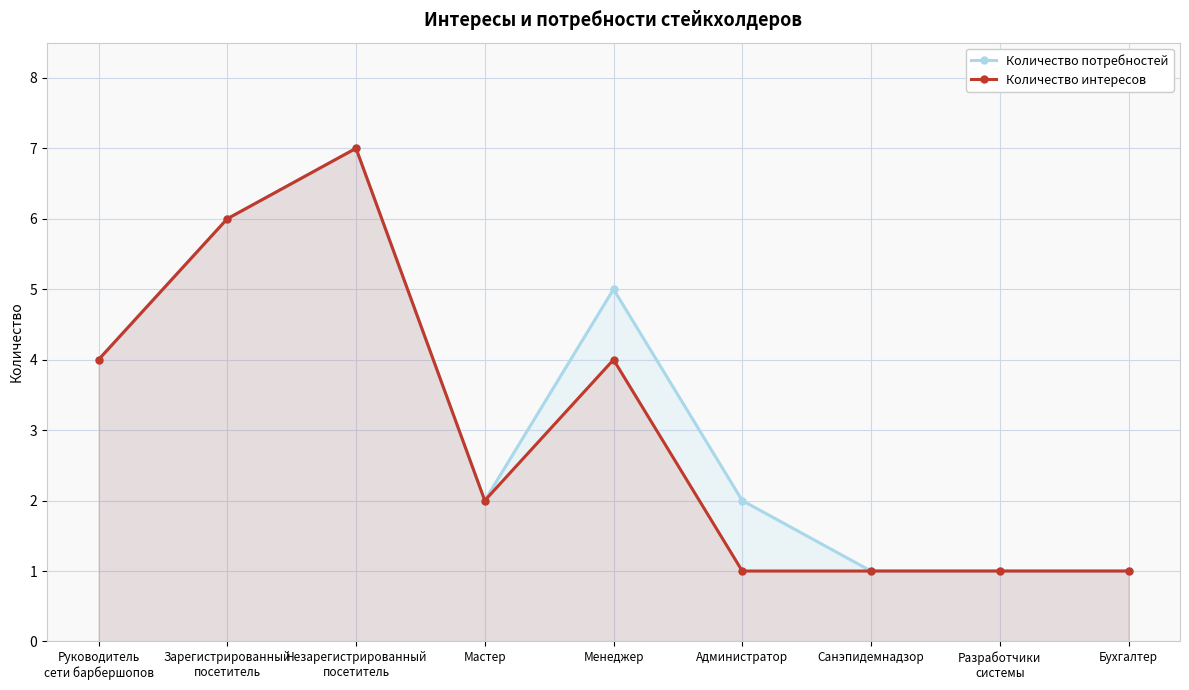

At which category does Количество потребностей reach its first local valley?

Мастер